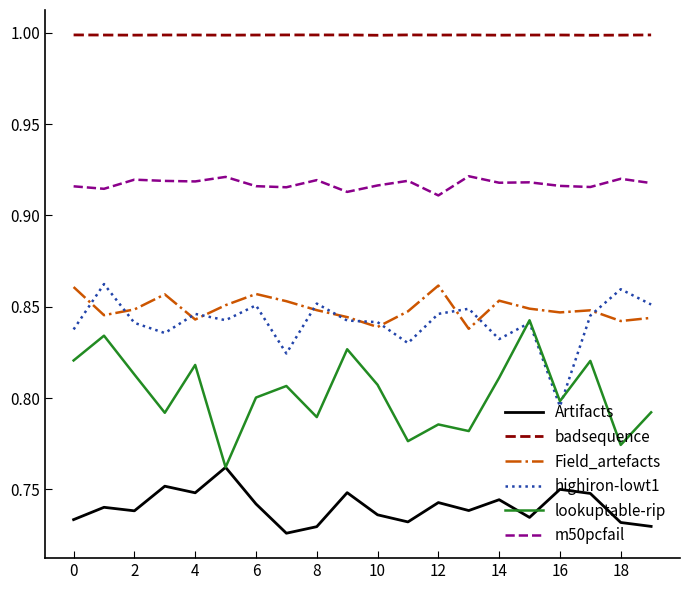

True or false: lookuptable-rip and badsequence cross at least once.

False